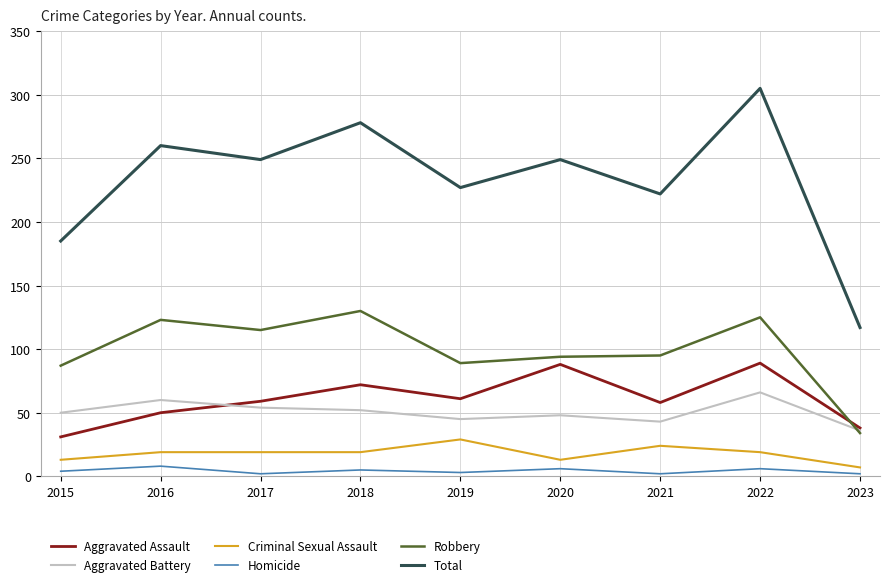

The value of Robbery at 2019 is 89. True or false?

True